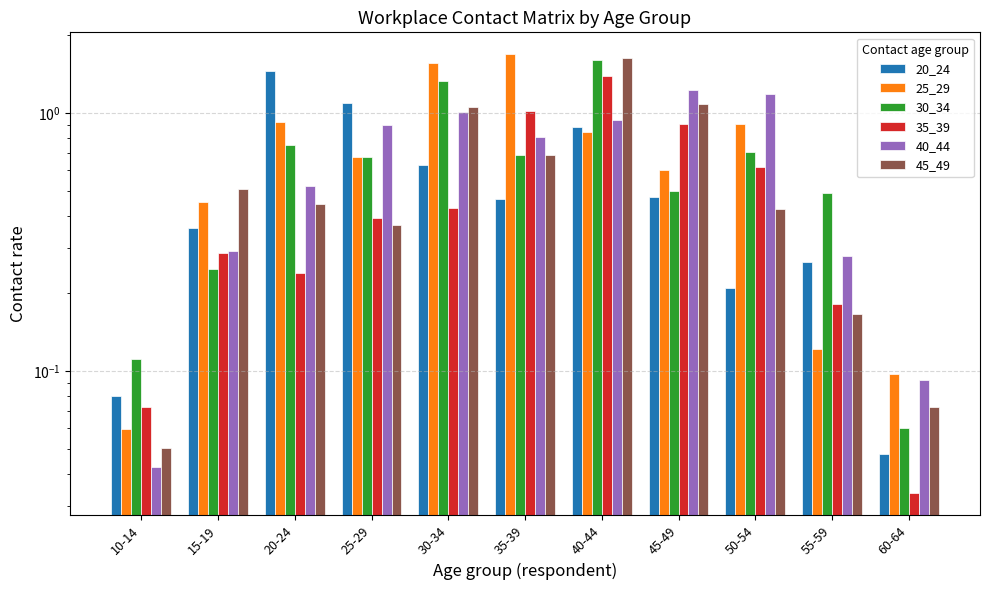

Is it true that 30_34 equals 1.1 at 50-54?

False